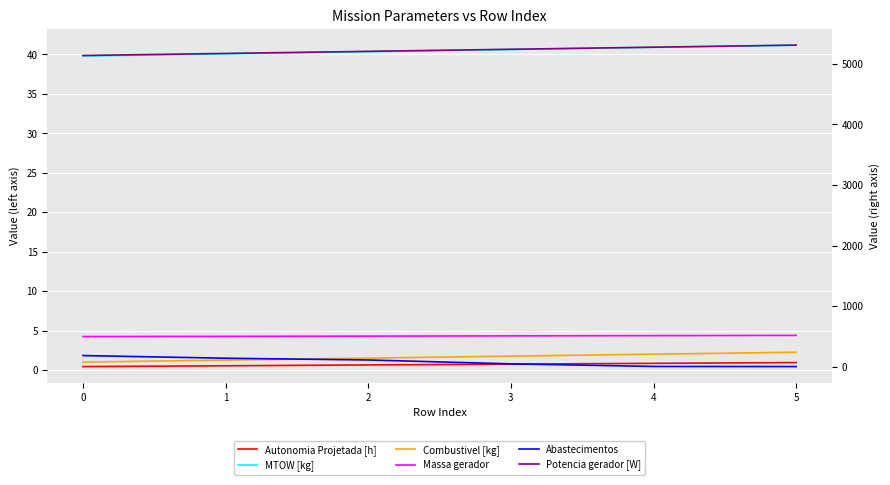

Reading left to right, extract all data points from this chart.

Autonomia Projetada [h]: 0.4	0.5	0.6	0.7	0.8	0.9
MTOW [kg]: 39.8	40.1	40.3	40.6	40.9	41.2
Combustivel [kg]: 1.0	1.2	1.5	1.8	2.0	2.2
Massa gerador: 4.2	4.3	4.3	4.3	4.3	4.4
Abastecimentos: 182.0	138.0	109.0	45.0	2.0	0.0
Potencia gerador [W]: 5140.0	5174.3	5208.6	5242.9	5277.3	5311.6